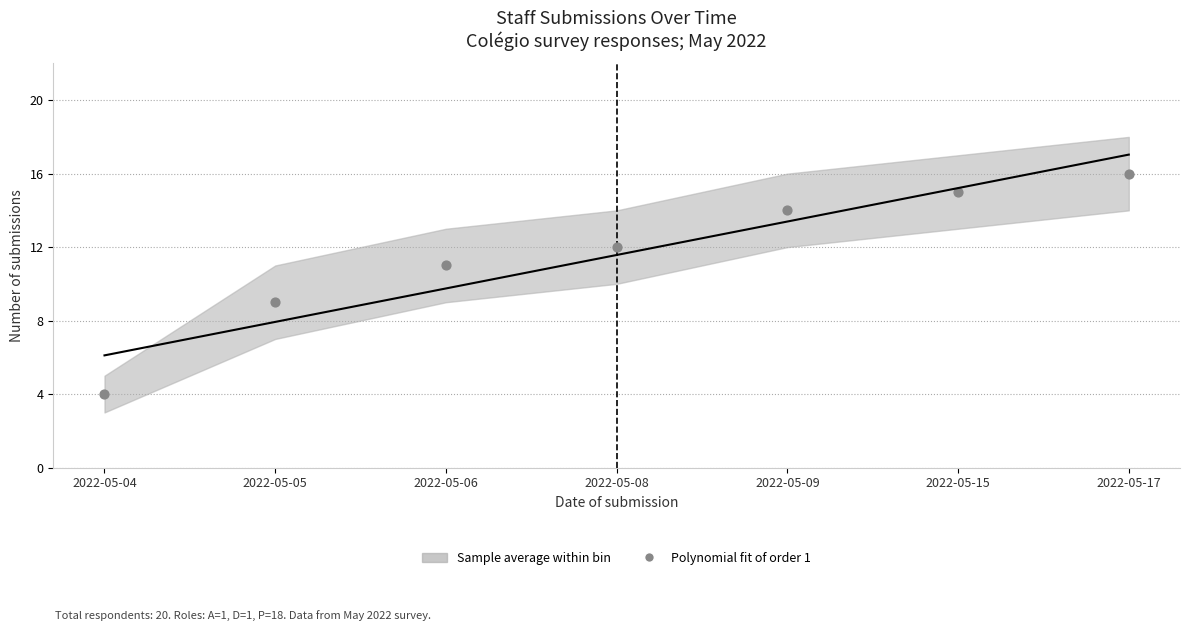

What is the average Y value?

12